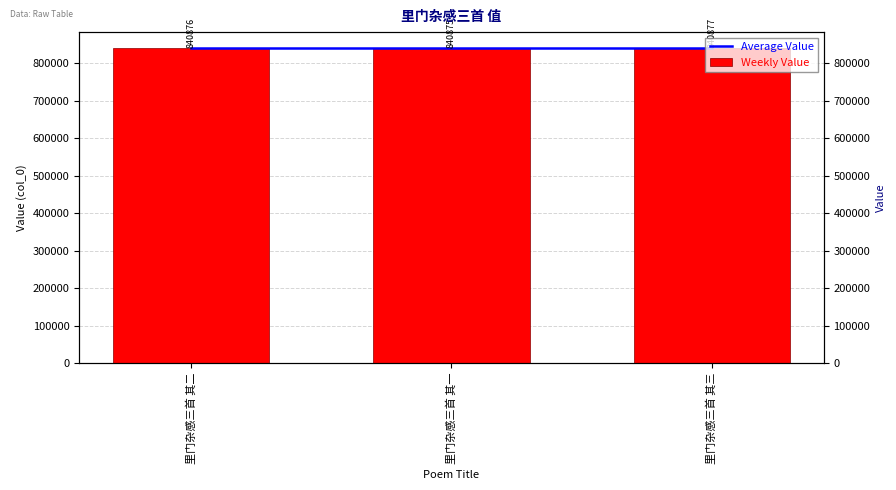

Which series has the widest spread of values?

Weekly Value